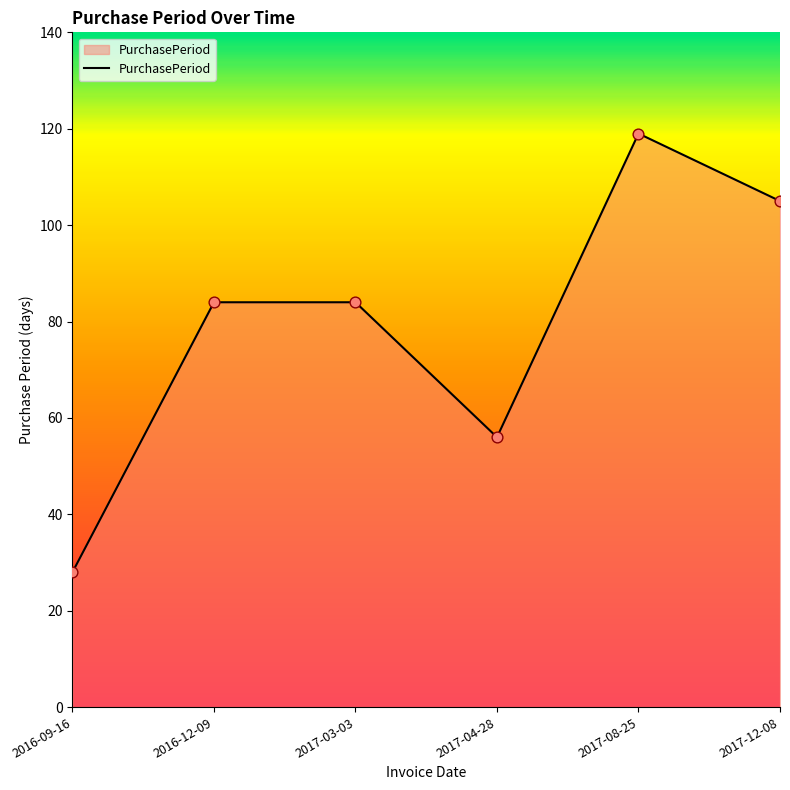

What is the ratio of the value at 2016-12-09 to the value at 2017-08-25?

0.7